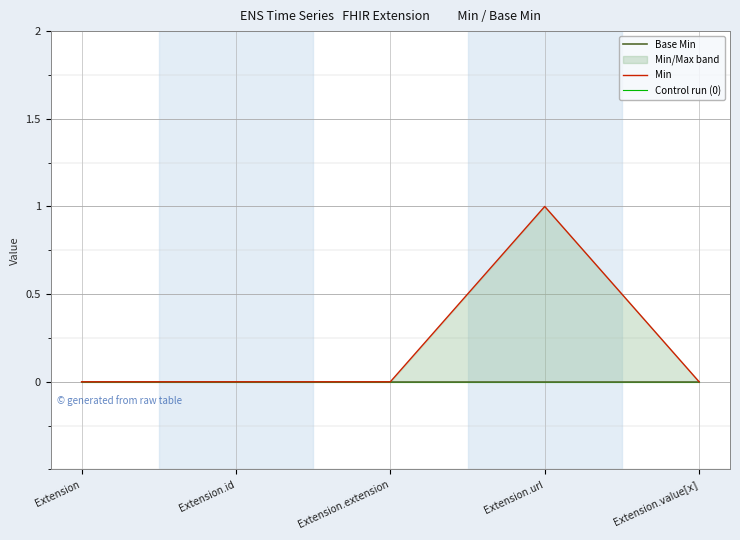

Reading right to left, transcribe all the data shown in this chart.

Base Min: 0	0	0	0	0
Min: 0	1	0	0	0
Control run (0): 0	0	0	0	0